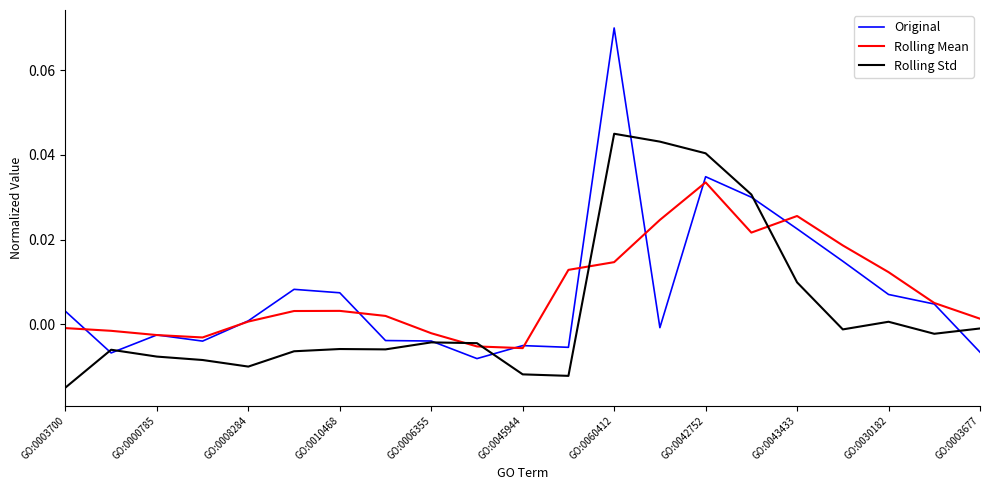

How many interior local valleys does the Rolling Mean series have?

3